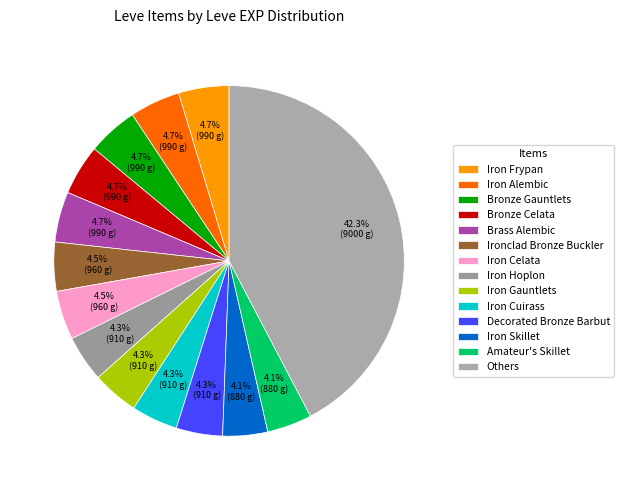

How many segments does this pie chart have?

14